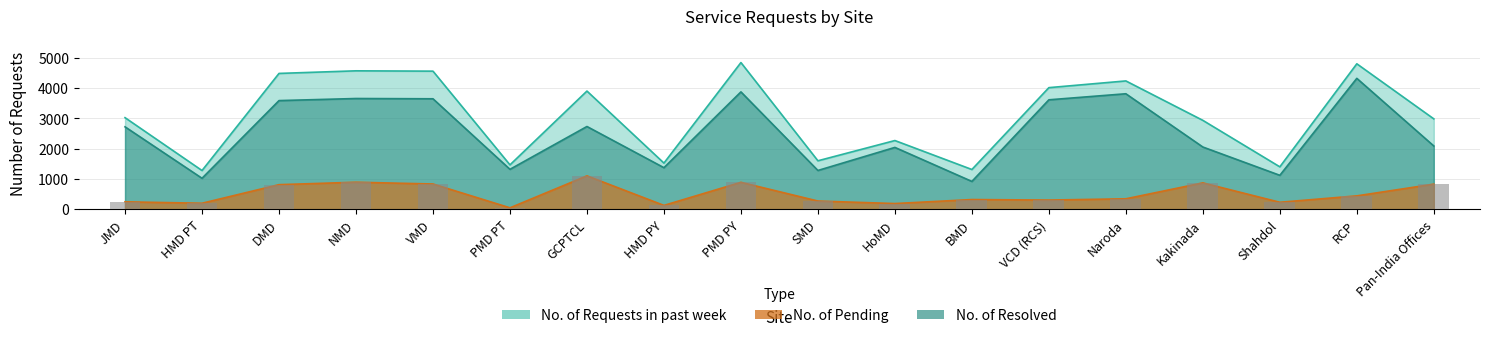

What is the label of the 9th bar from the right?

SMD